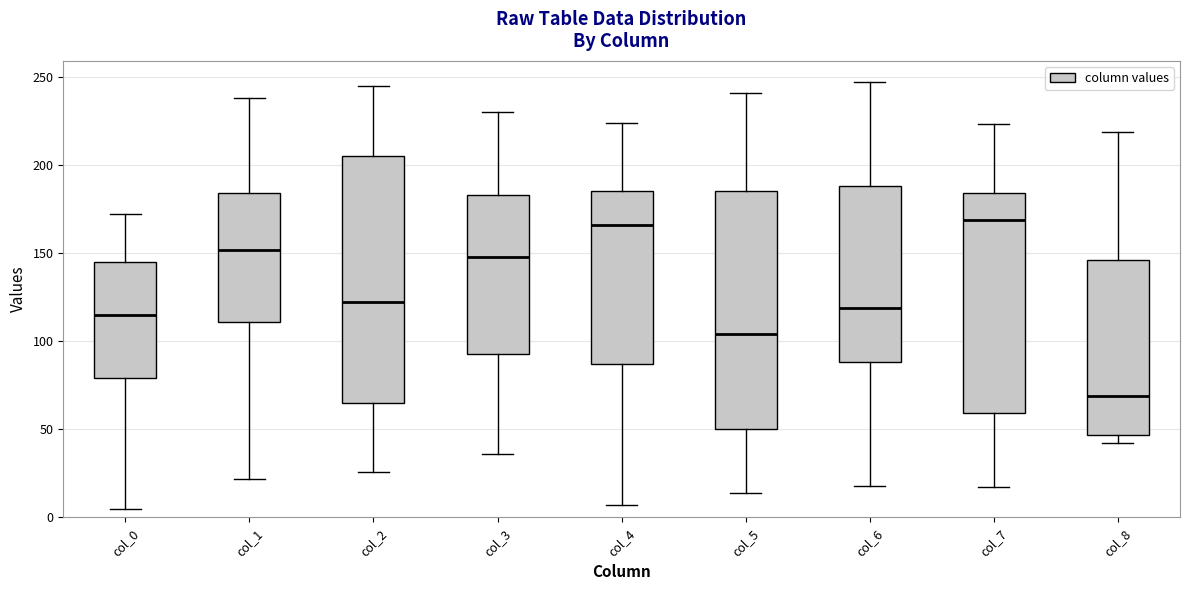

Reading left to right, transcribe this box plot: for each box, give where its median line is, the range the box spans, and where its two whiskers end, as read against the y-axis. The values are not printed on the chart, so give them approximately, as read against the axis.

col_0: median 115, box 80 to 145, whiskers 5 to 170
col_1: median 150, box 110 to 185, whiskers 20 to 240
col_2: median 120, box 65 to 205, whiskers 25 to 245
col_3: median 150, box 95 to 185, whiskers 35 to 230
col_4: median 165, box 85 to 185, whiskers 5 to 225
col_5: median 105, box 50 to 185, whiskers 15 to 240
col_6: median 120, box 90 to 190, whiskers 20 to 245
col_7: median 170, box 60 to 185, whiskers 15 to 225
col_8: median 70, box 45 to 145, whiskers 40 to 220